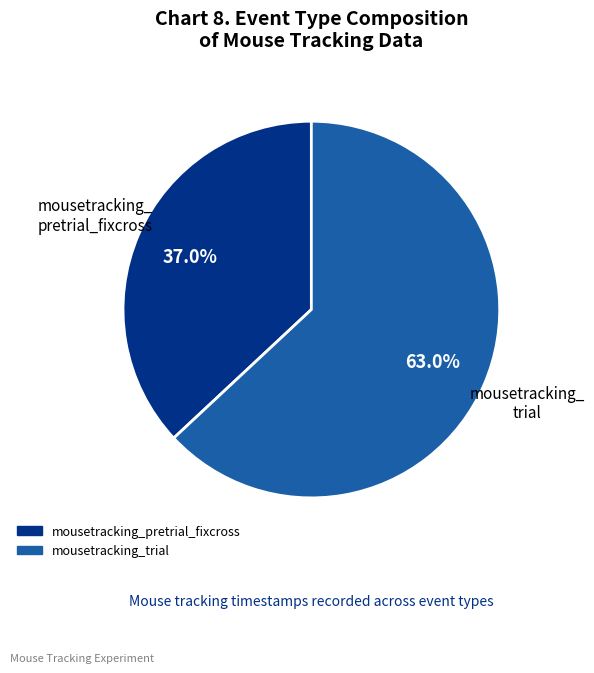

True or false: mousetracking_pretrial_fixcross accounts for 62% of the total.

False